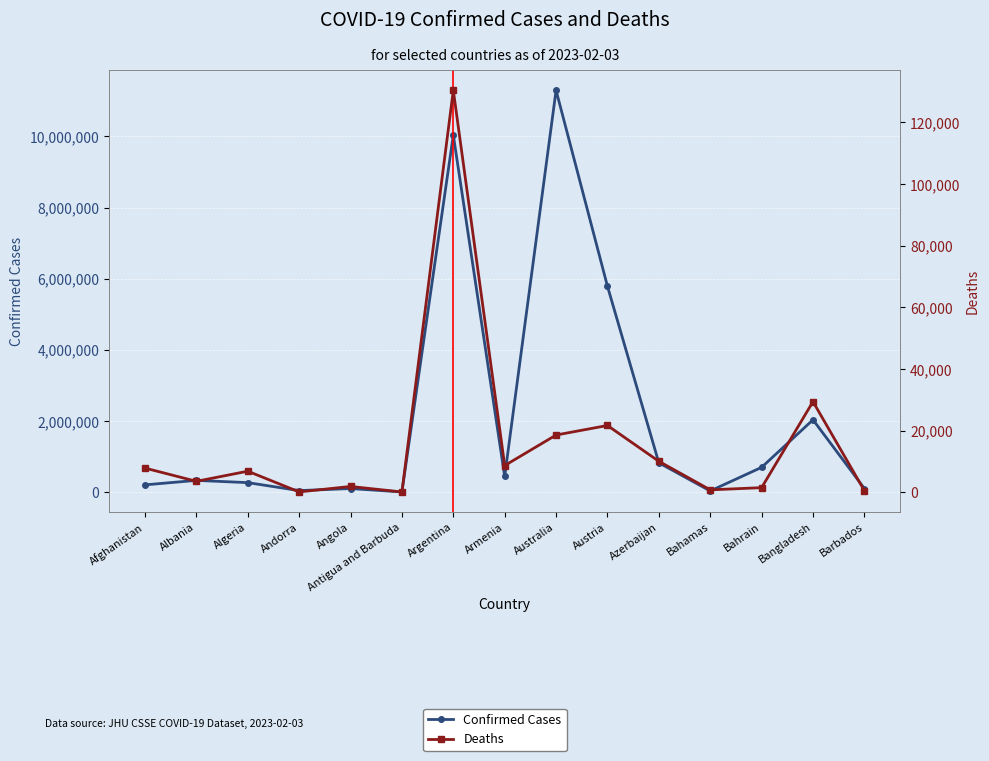

Rank the series by their average value, from lowest to highest.

Deaths, Confirmed Cases